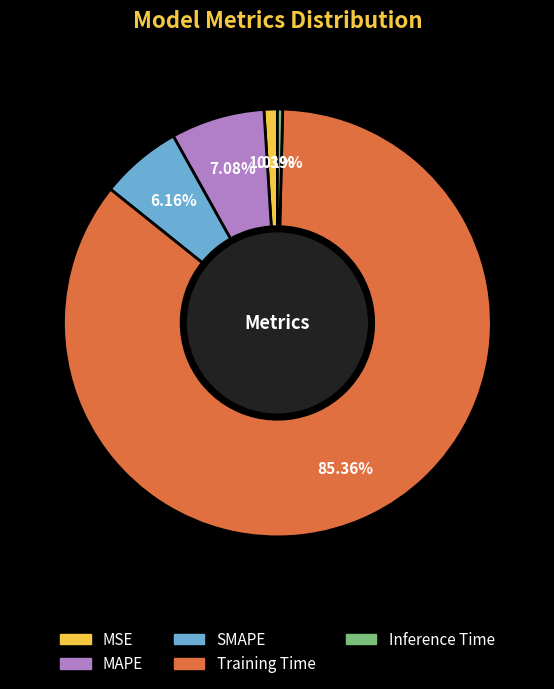

What is the total percentage of Inference Time and MSE?

1.4%